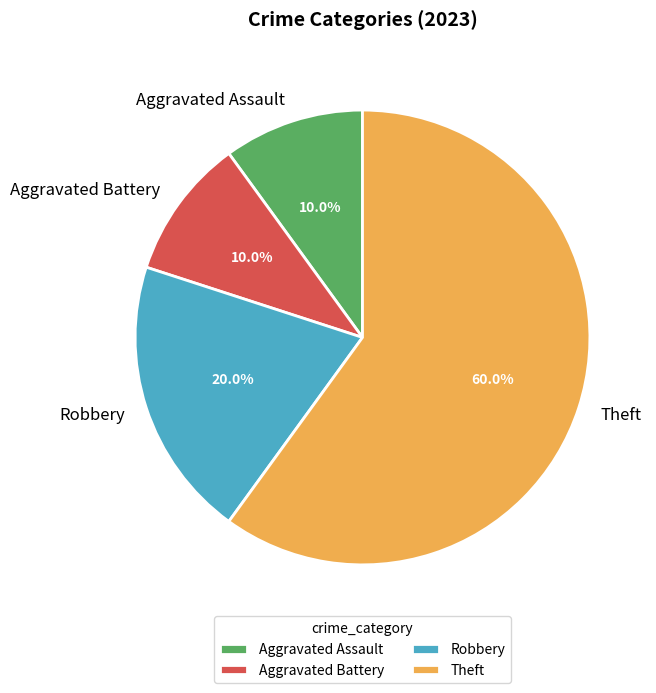

Combined, what portion of the pie is Theft and Aggravated Assault?

70.0%